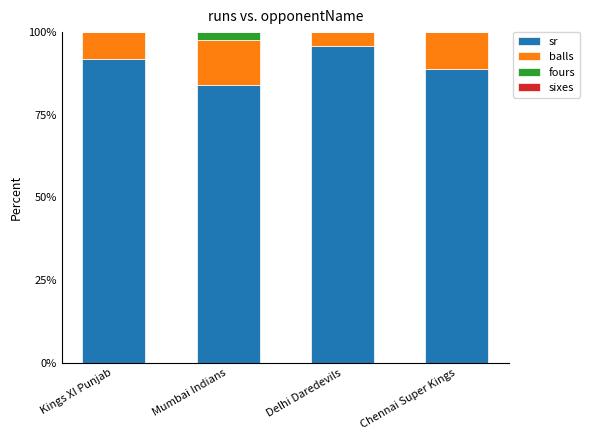

At which label does sr reach its peak?

Delhi Daredevils